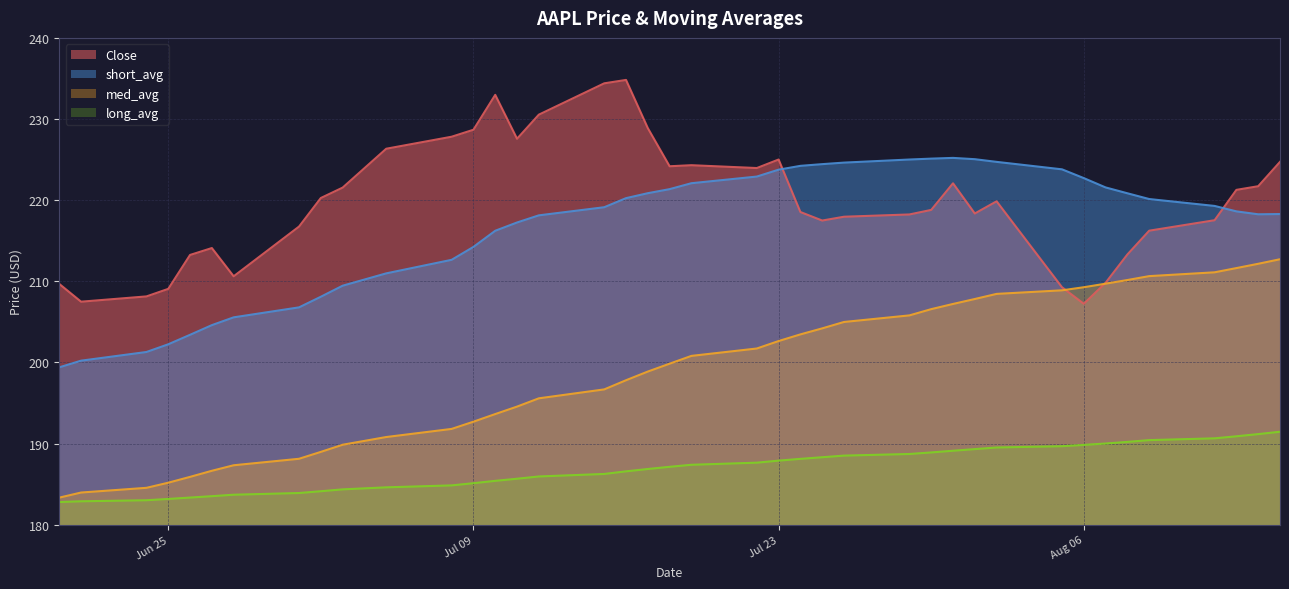

How many values in the med_avg series are below 187?

19